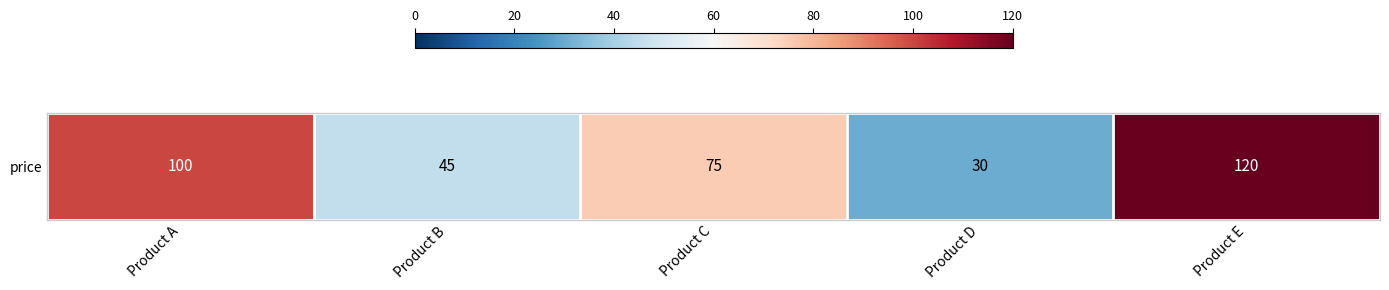

How many values are below 75?

2